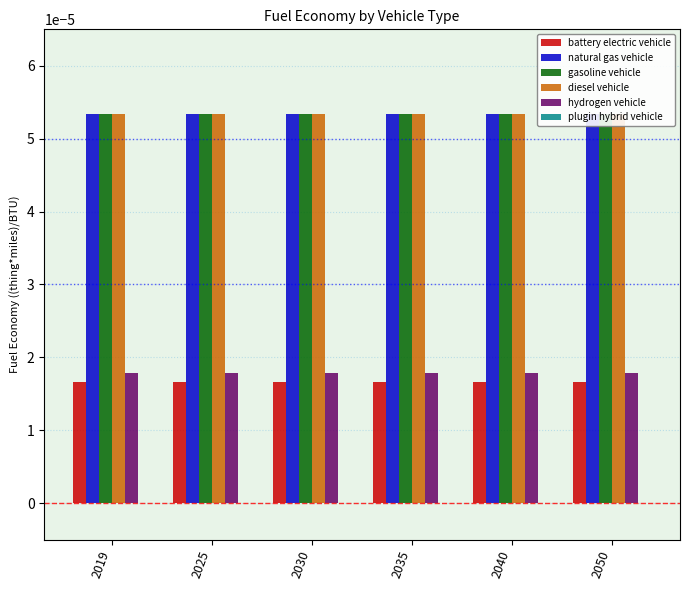

Is the value of natural gas vehicle at 2050 greater than the value of gasoline vehicle at 2030?

No